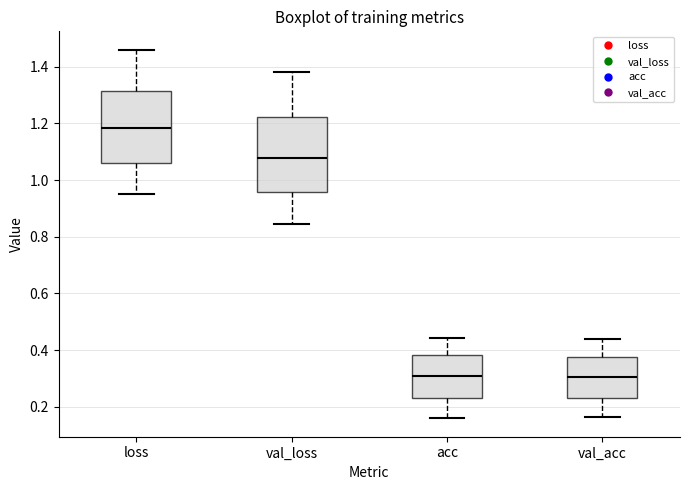

Where is the lower edge of the box for acc on the y-axis? The values are not printed on the chart, so give them approximately, as read against the axis.

0.22